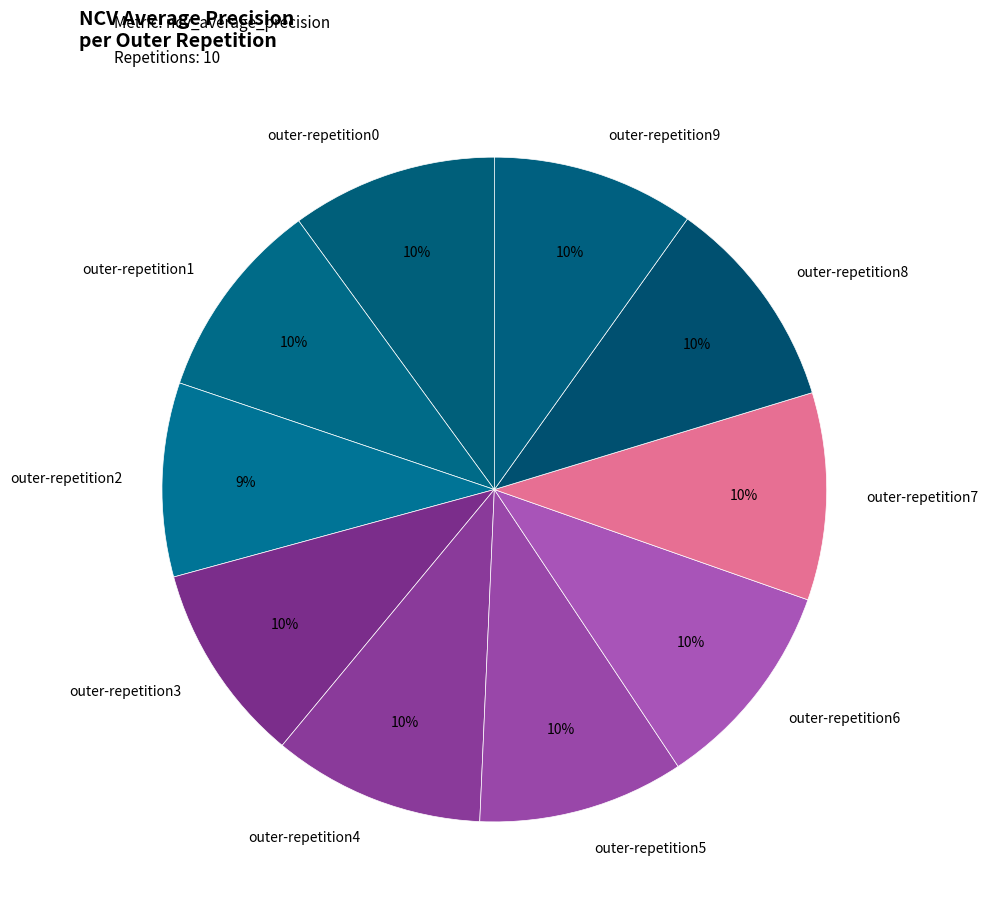

Does any single category account for the majority?

No